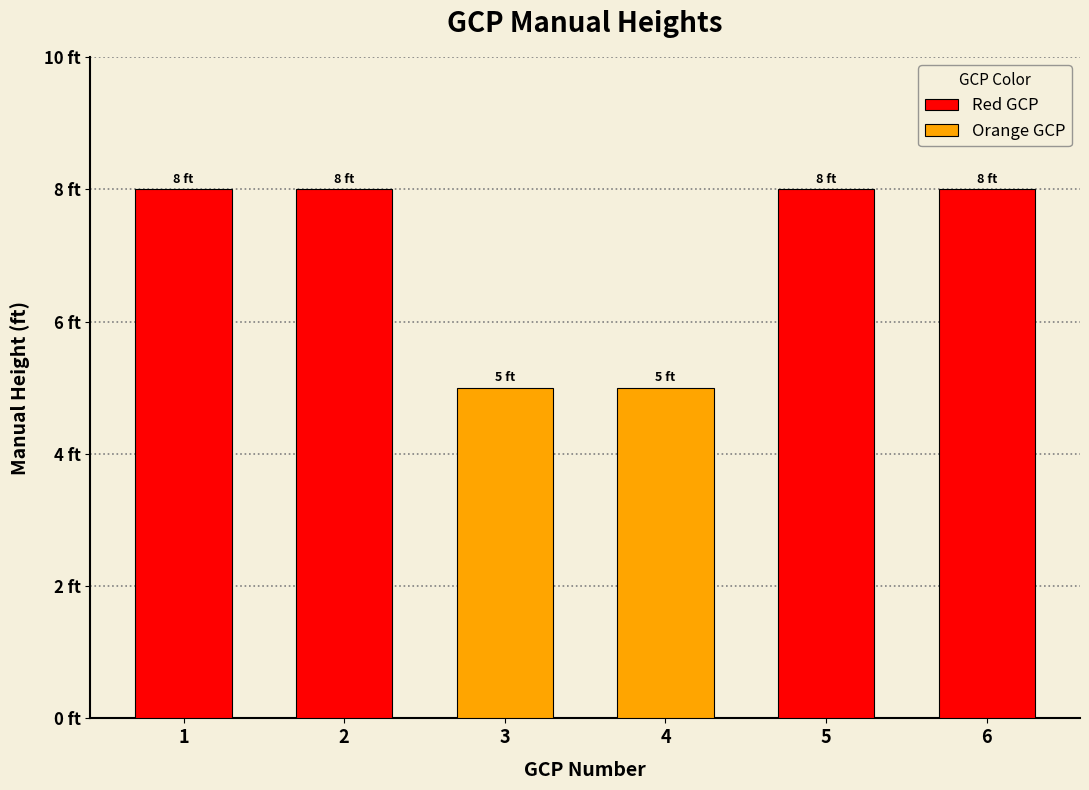

What is the sum of all values?

42